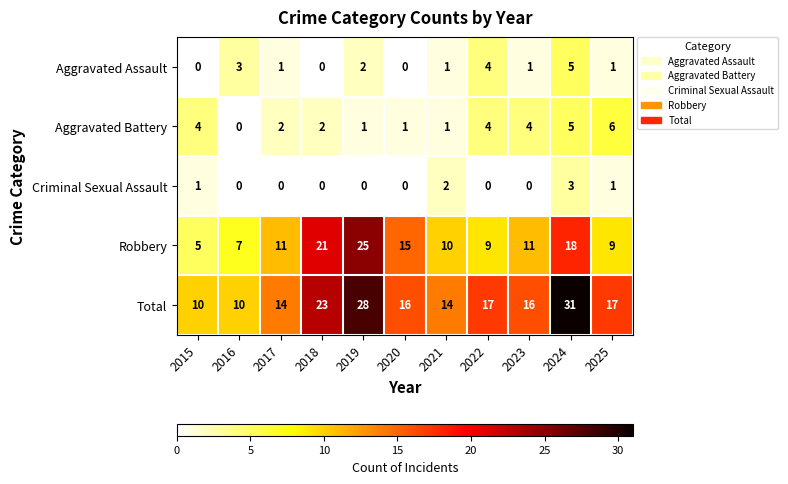

What is the difference between the maximum and second lowest values in the Total series?

21